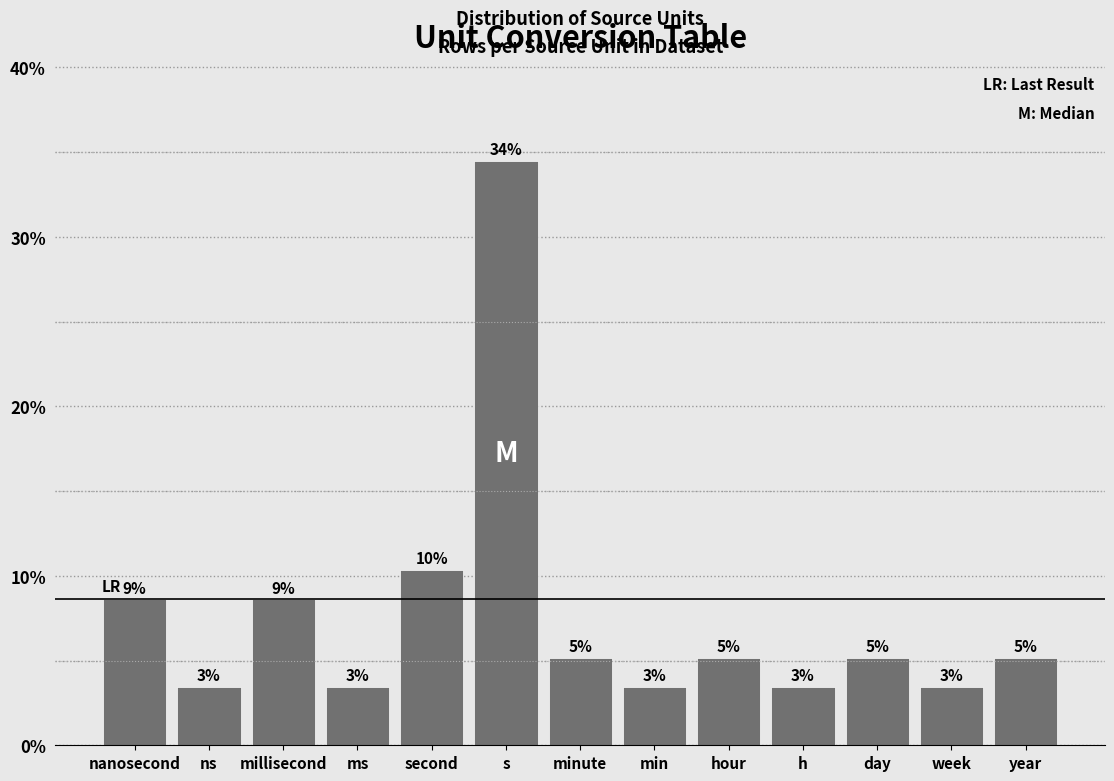

Are the bars horizontal?

No